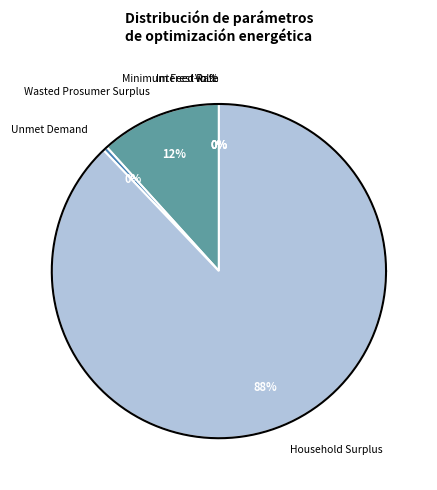

What portion of the pie excludes Interest Rate?

100.0%